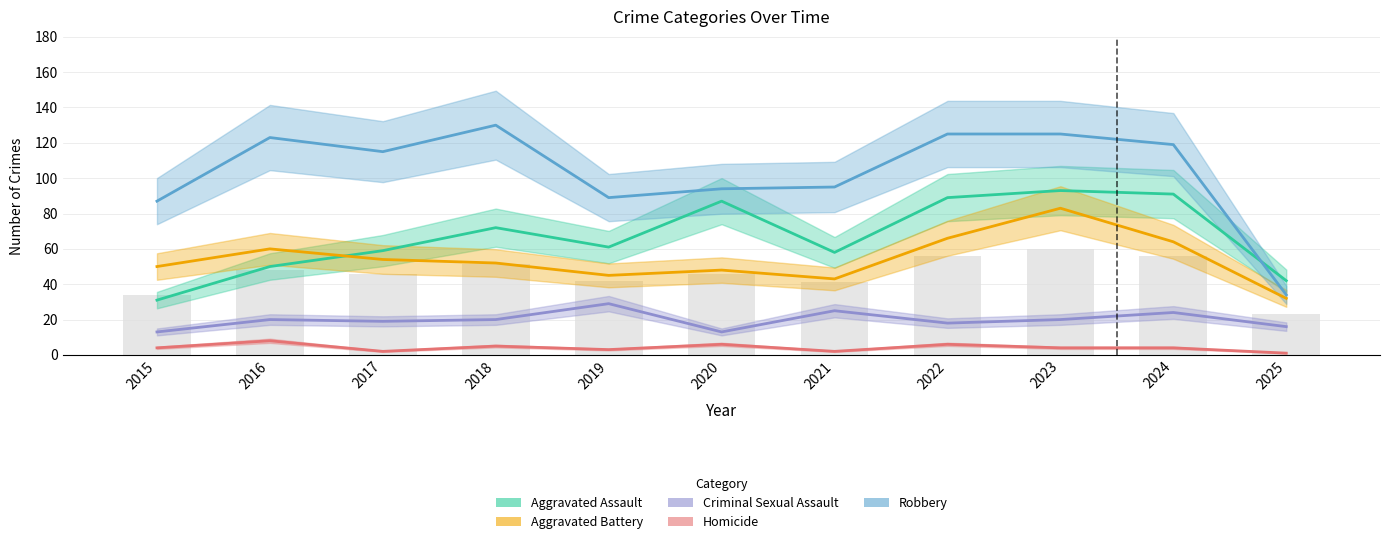

What is the average value of the Aggravated Battery series?

54